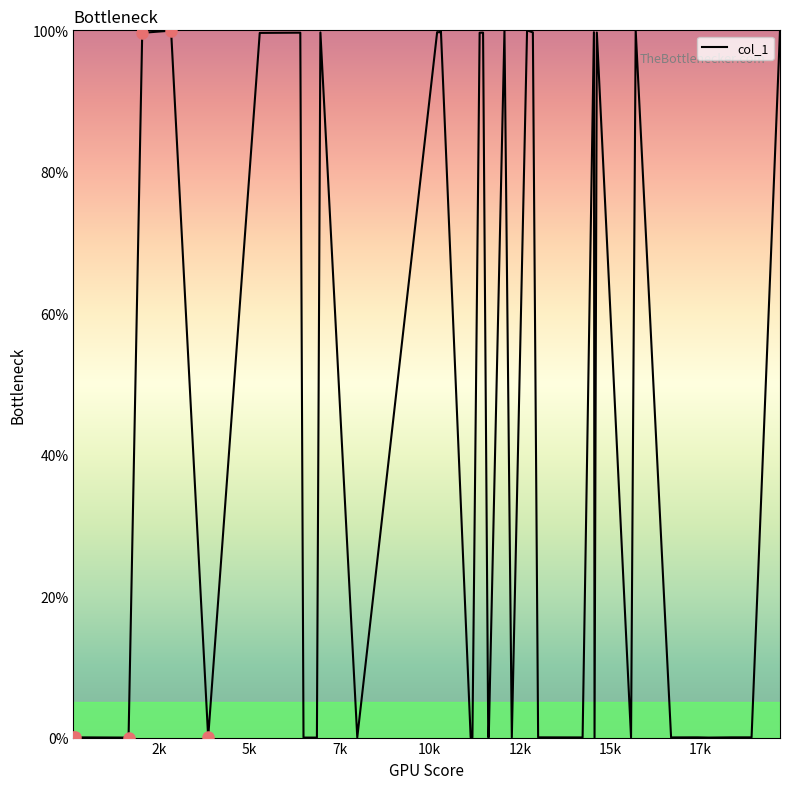

What is the greatest value displayed?

100.0